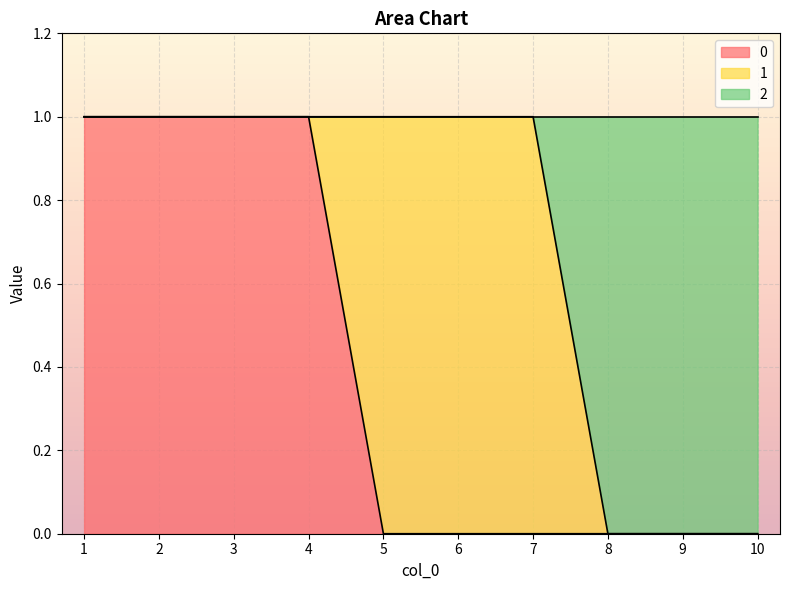

Which category has the lowest value in the 0 series?

5